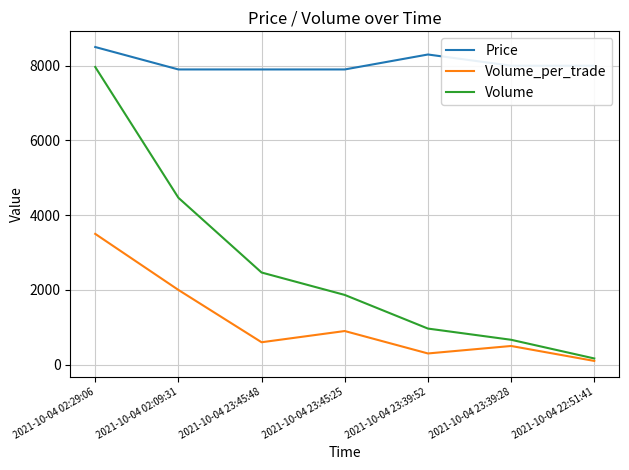

What are all the series names shown in the legend?

Price, Volume_per_trade, Volume